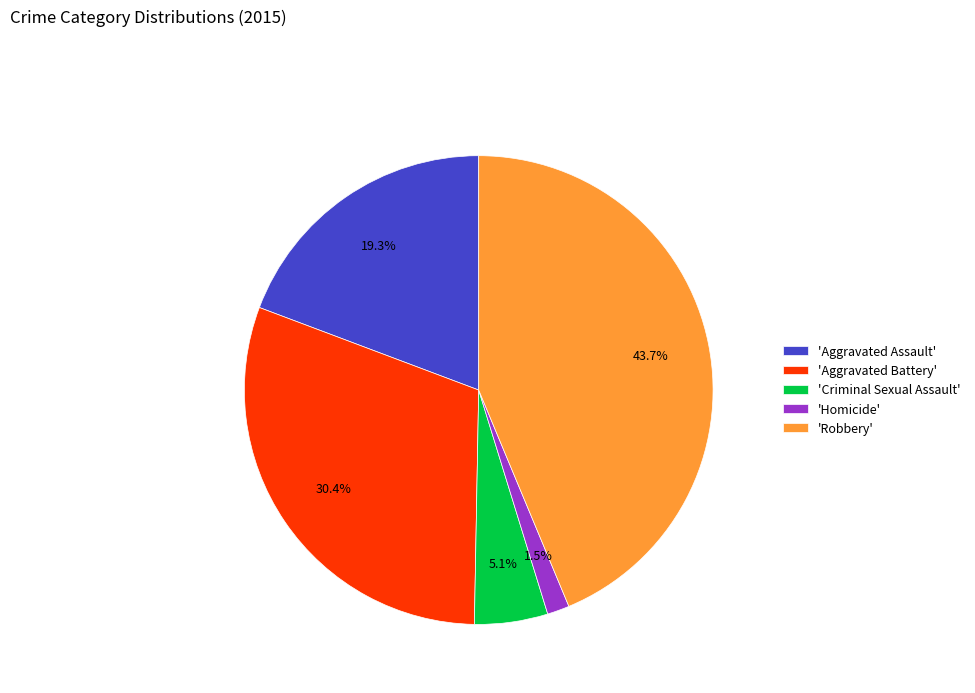

What is the smallest slice in the pie chart?

'Homicide'